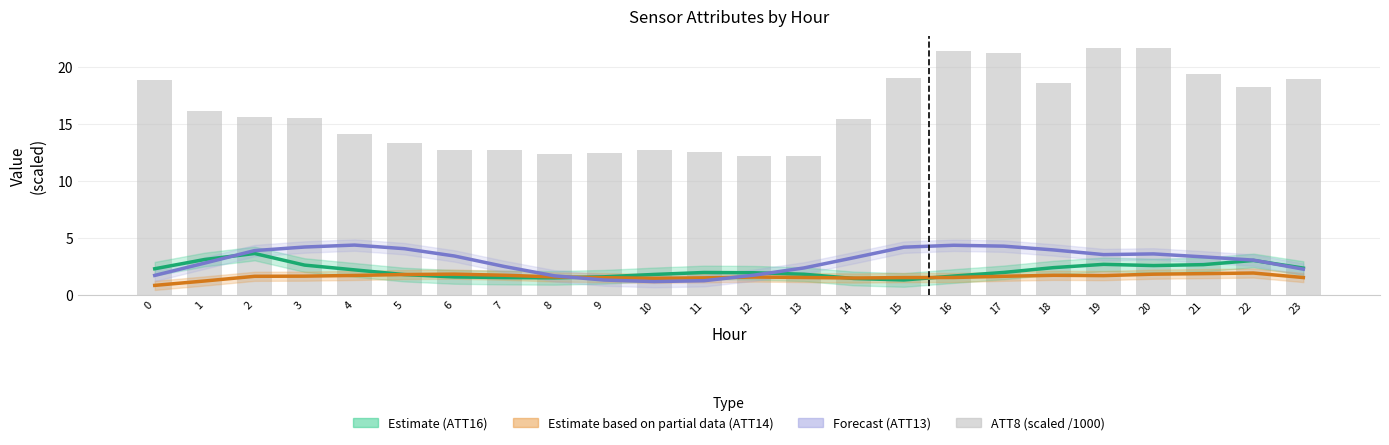

How many data points are less than 15?

10